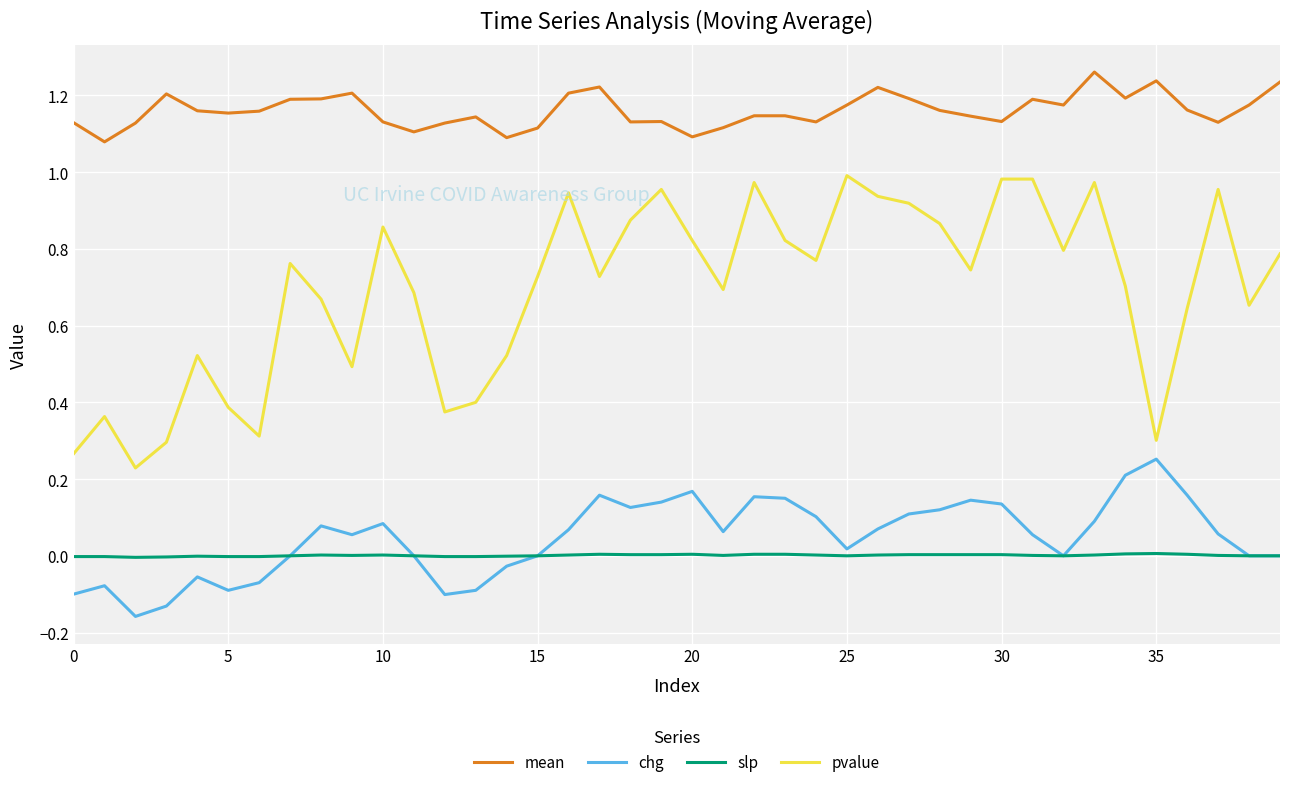

True or false: chg and mean cross at least once.

False